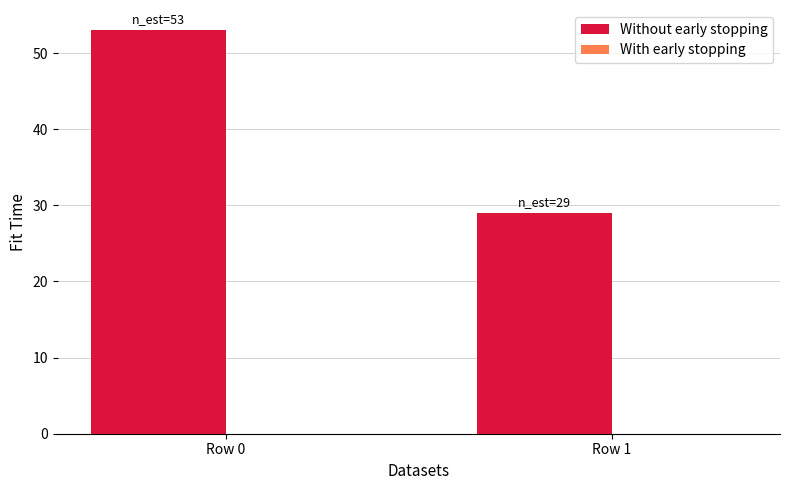

Are the bars horizontal?

No